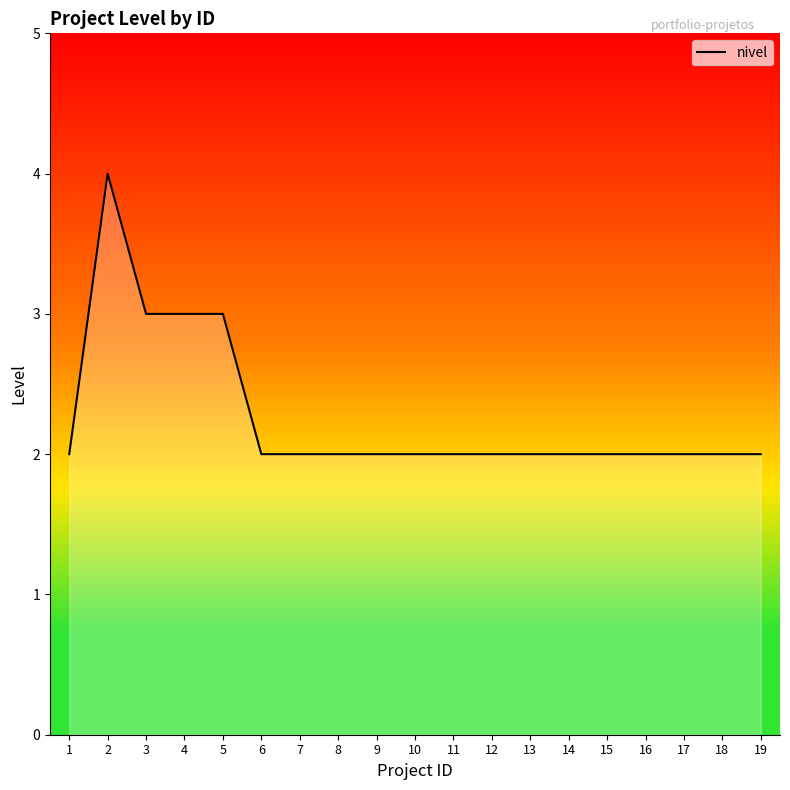

What is the greatest value displayed?

4